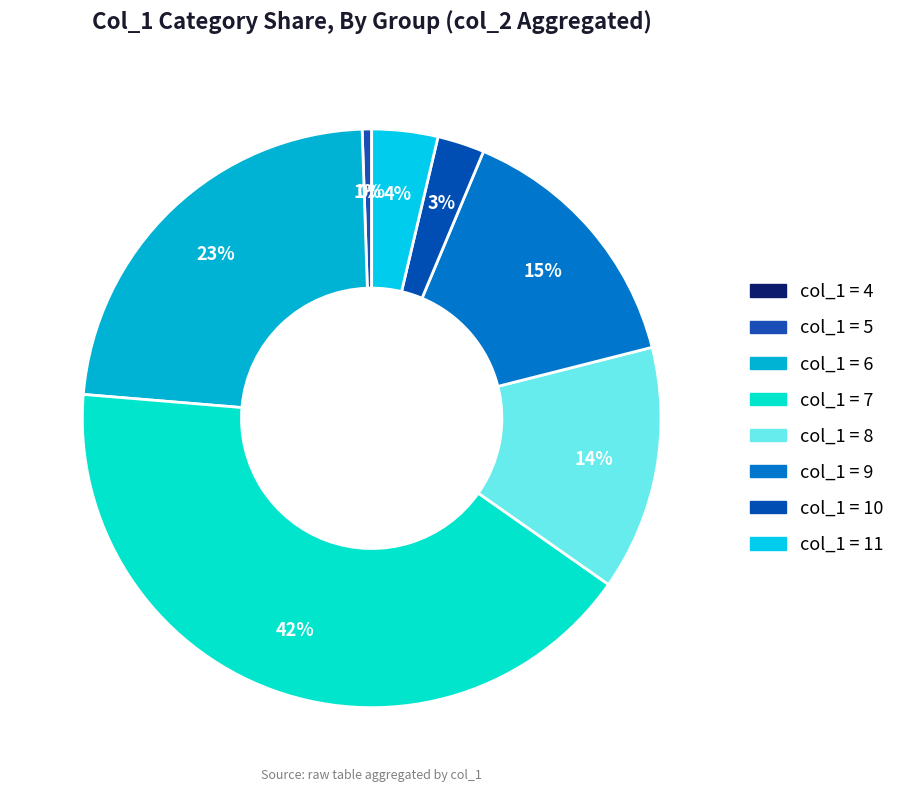

To the nearest percent, what is the difference between the 5 and 10 slice percentages?

2%